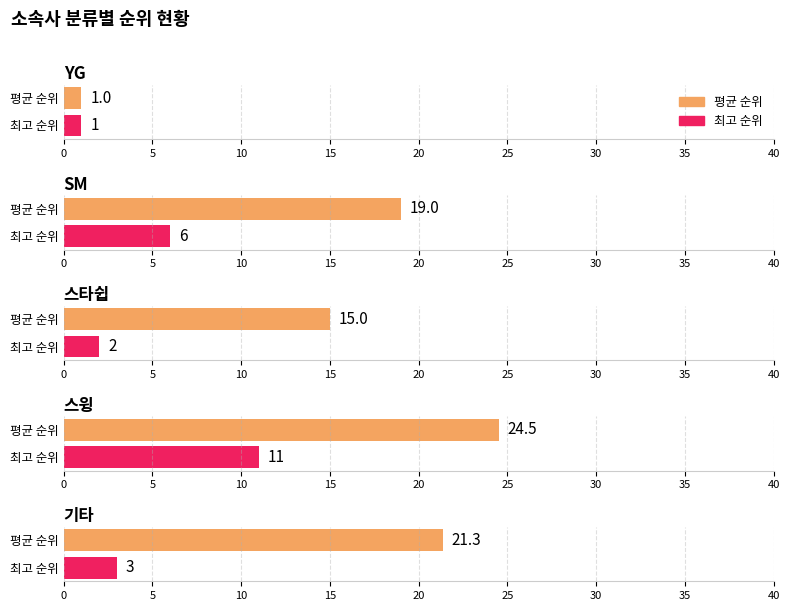

Which series changed the most between YG and 스타쉽?

평균 순위